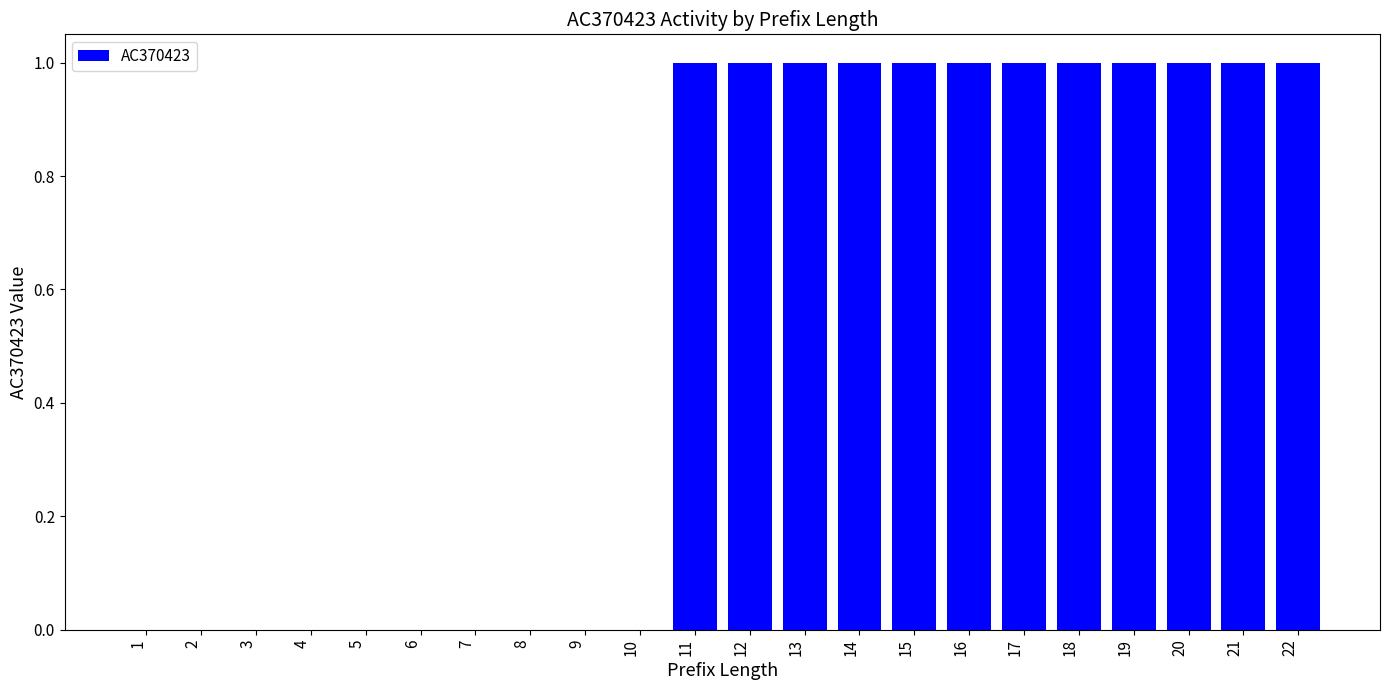

What is the average value?

1